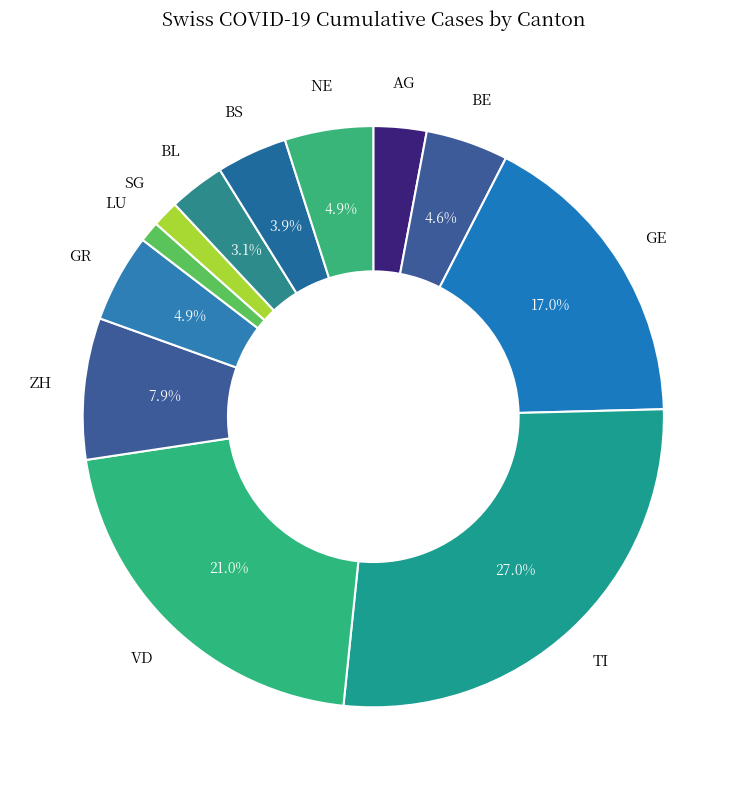

Is there any slice that represents more than half of the pie?

No